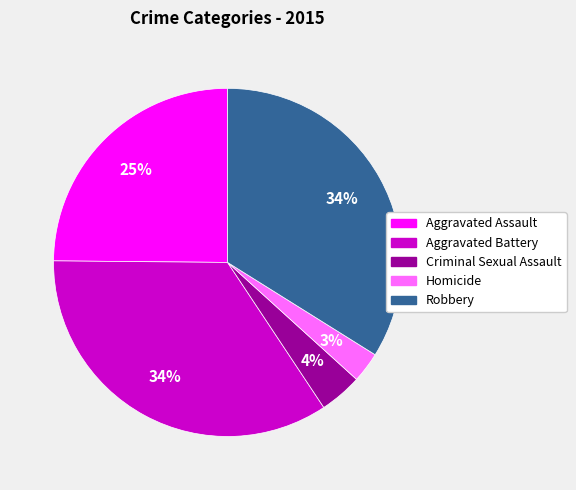

How many slices are in this pie chart?

5